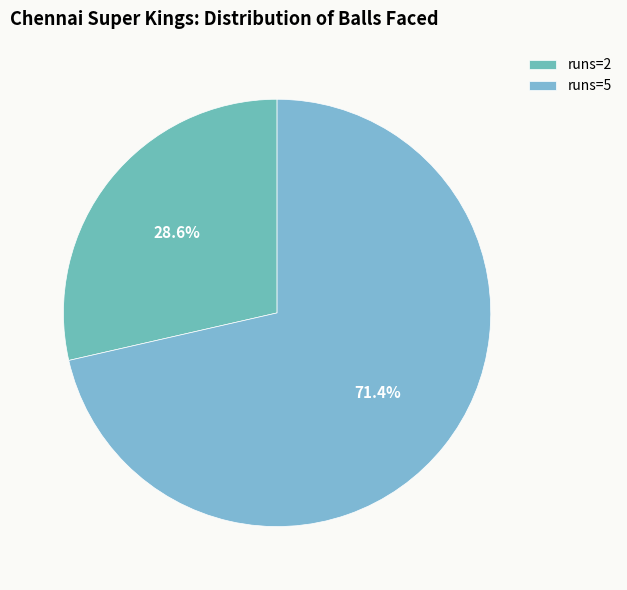

Which category accounts for the majority?

runs=5